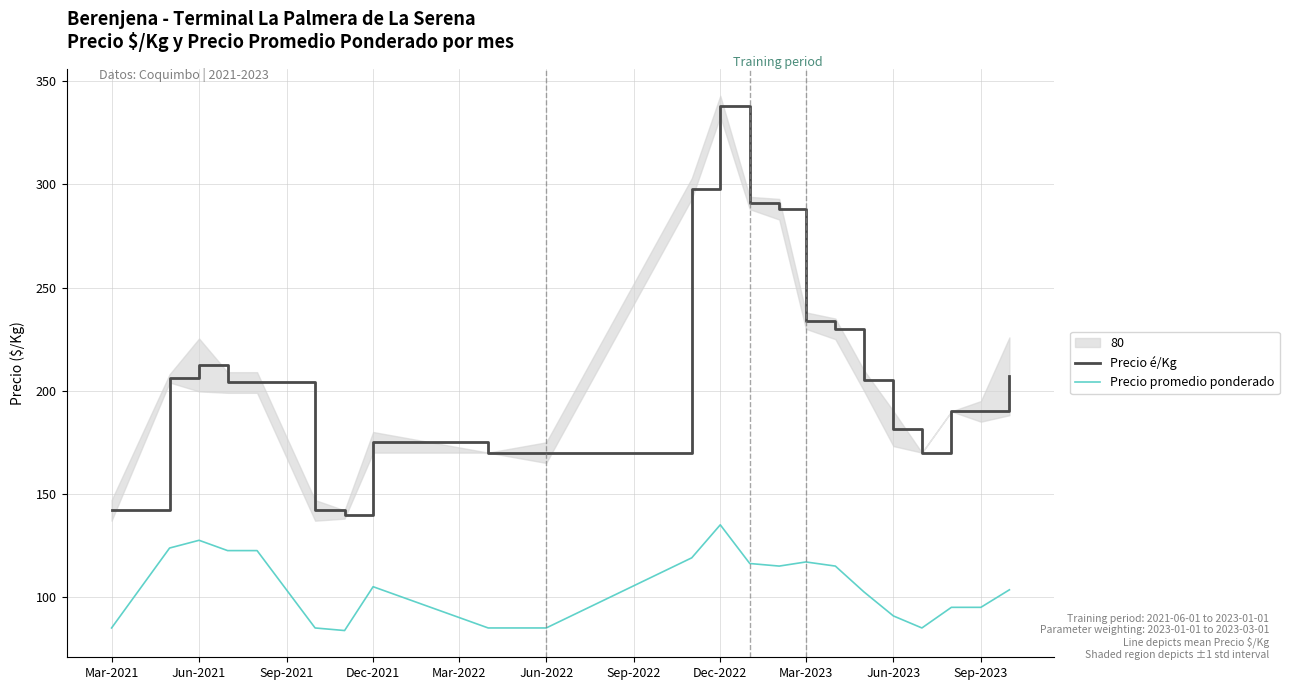

The value of Precio é/Kg at Mar-2021 is 142.0. True or false?

True